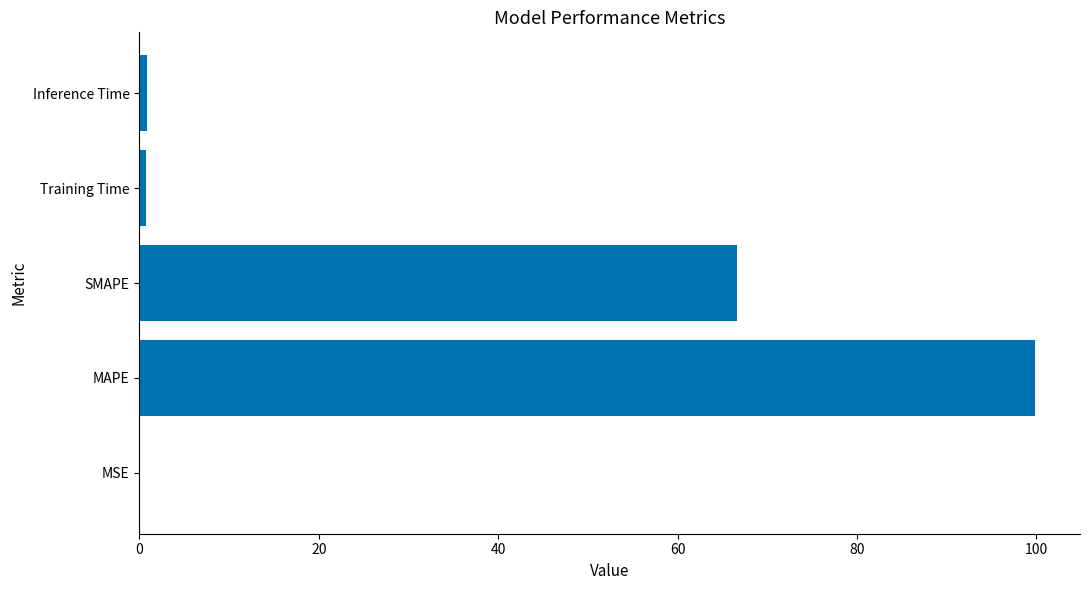

Which has a higher value, Training Time or MAPE?

MAPE